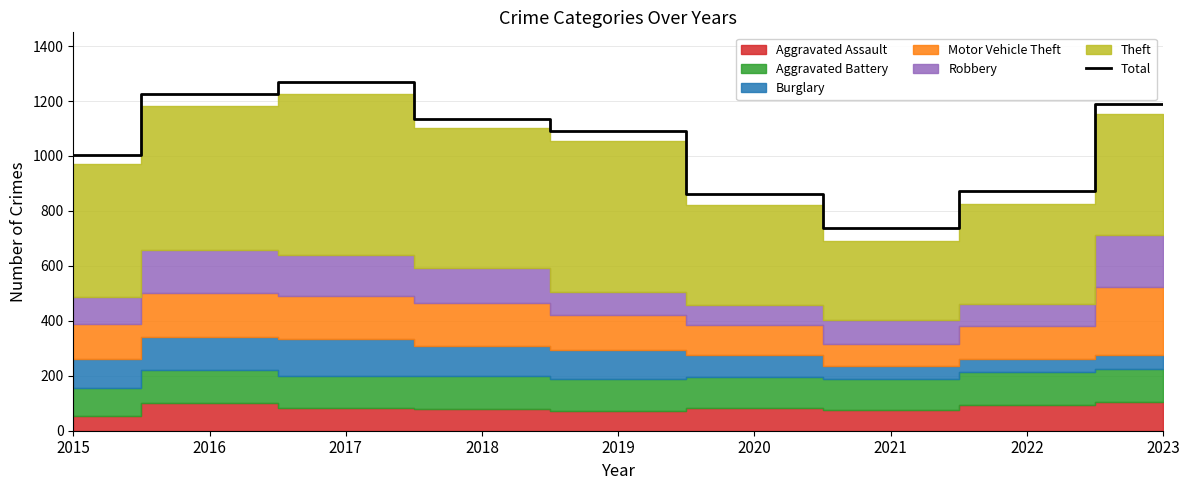

The chart shows a value of 1091 at 2019. True or false?

True